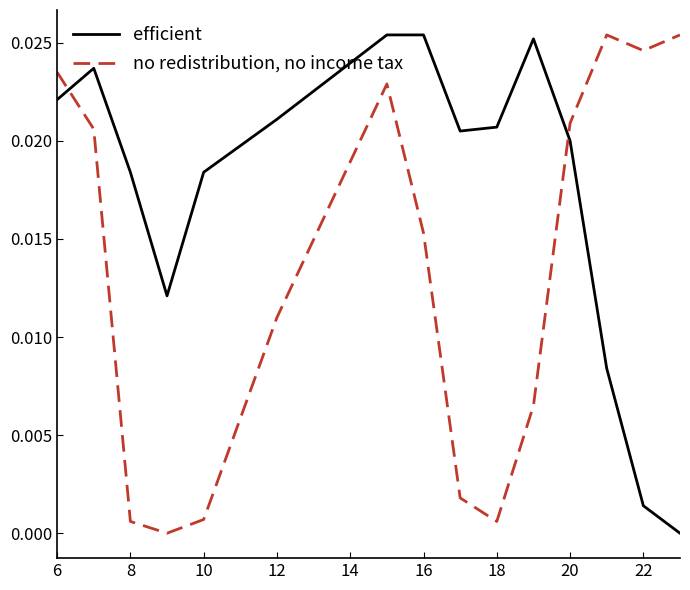

True or false: efficient and no redistribution, no income tax intersect in this chart.

True